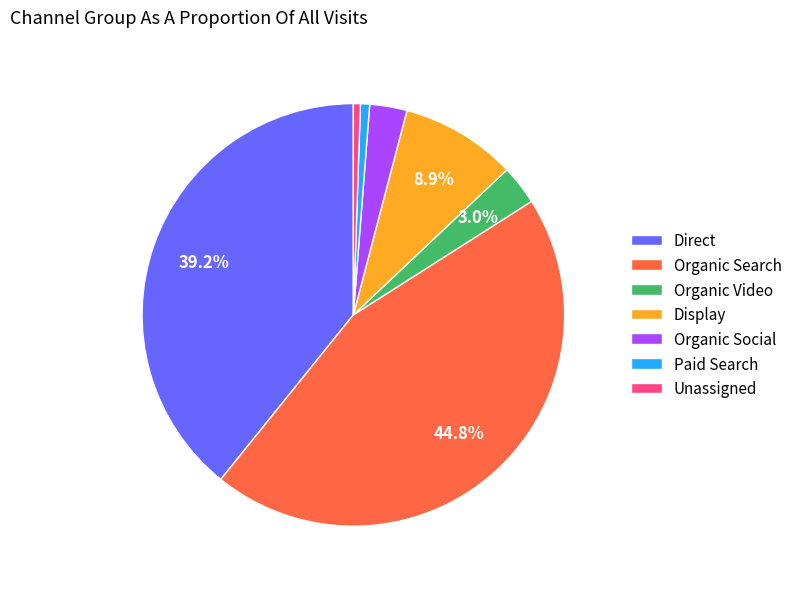

To the nearest percent, what is the difference between the largest and smallest slice percentages?

44%